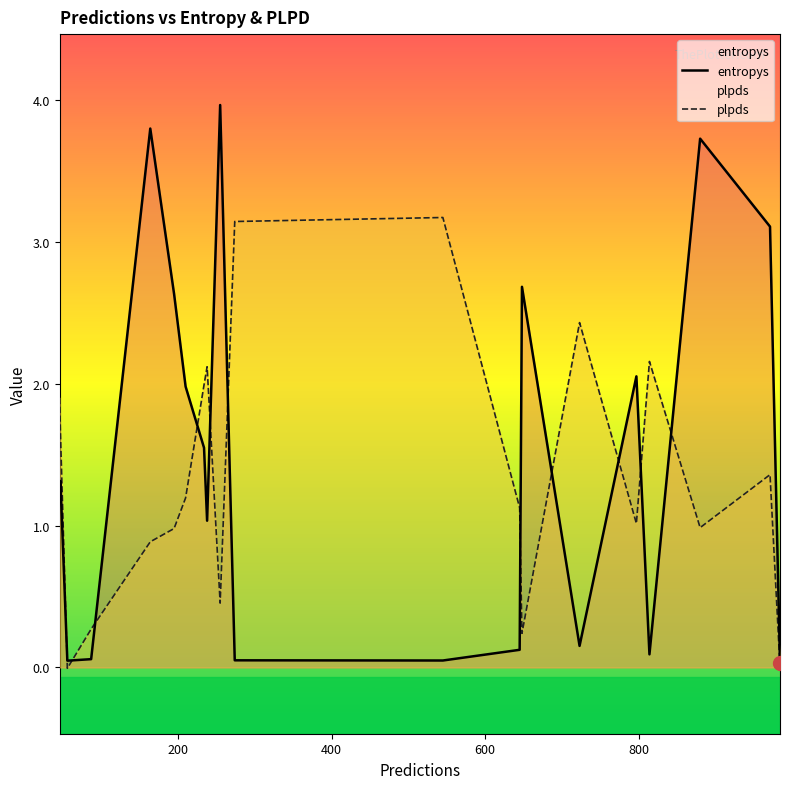

What is the greatest value displayed?

4.0